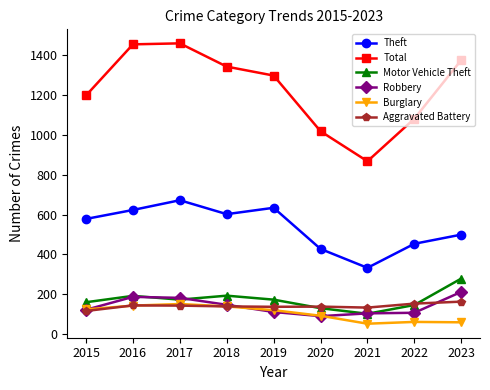

What is the difference between the maximum and second lowest values in the Total series?

442